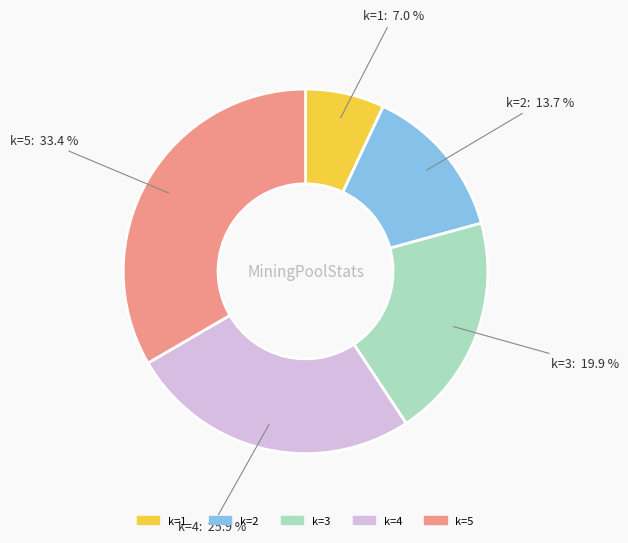

Approximately how many times larger is the value at k=2 compared to k=5?

0.4